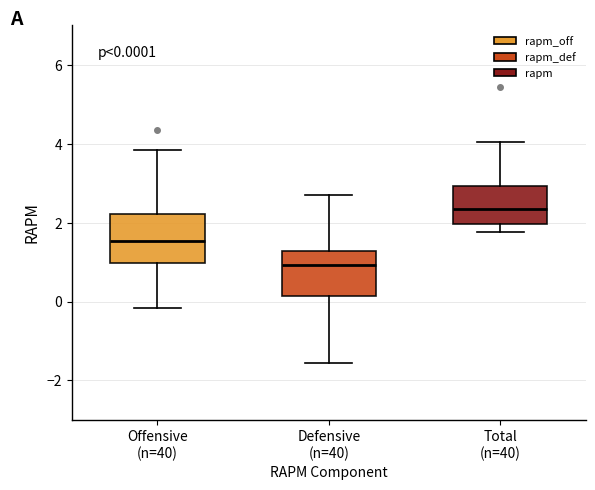

Which box's median line is the lowest?

Defensive (n=40)